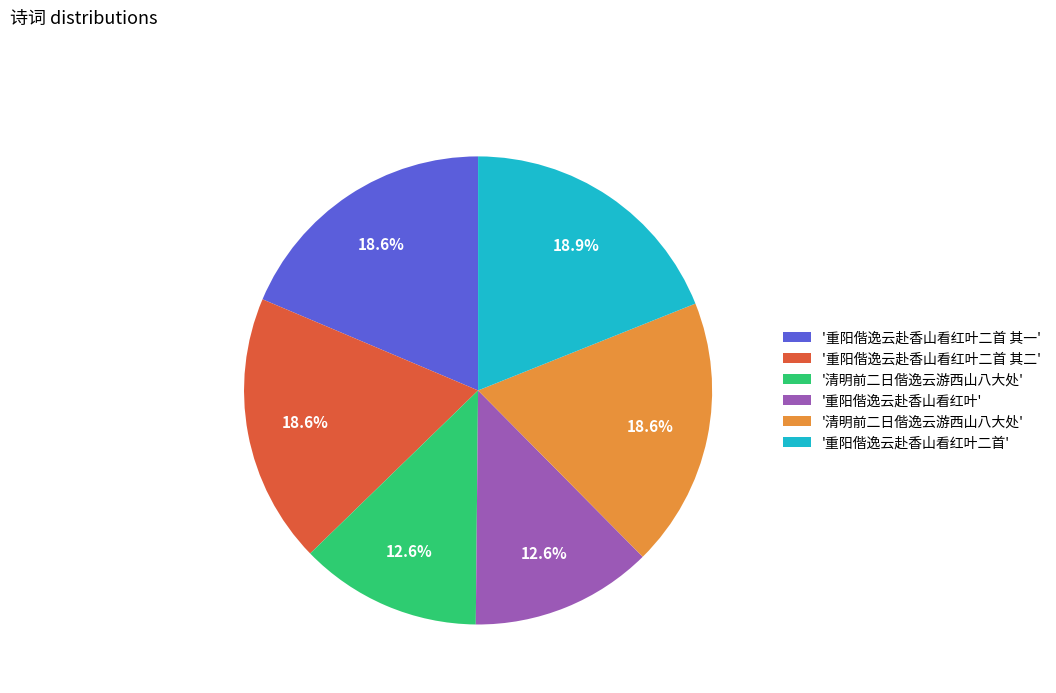

Is there any slice that represents more than half of the pie?

No